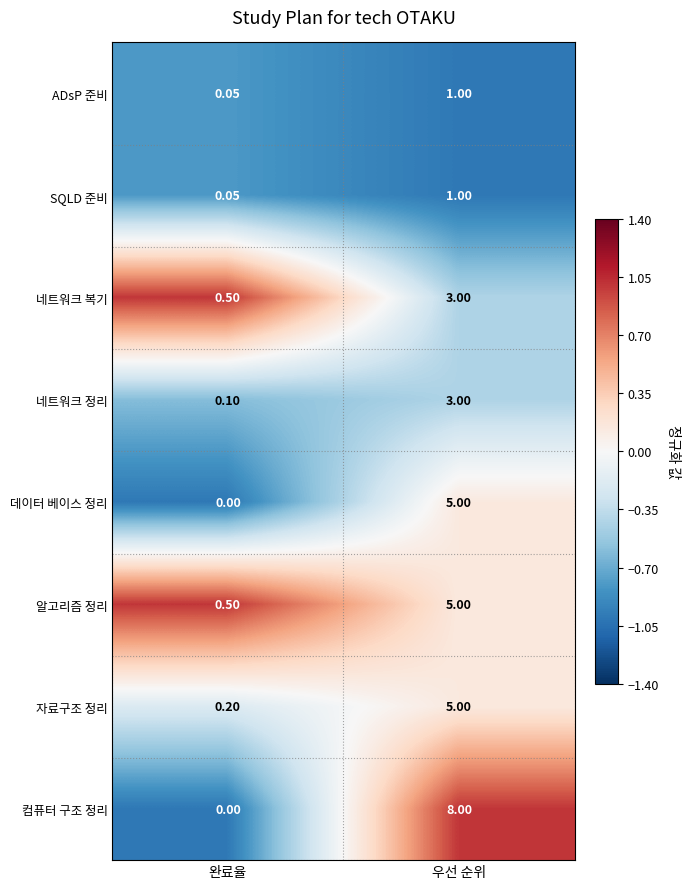

At which label does 자료구조 정리 reach its peak?

우선 순위